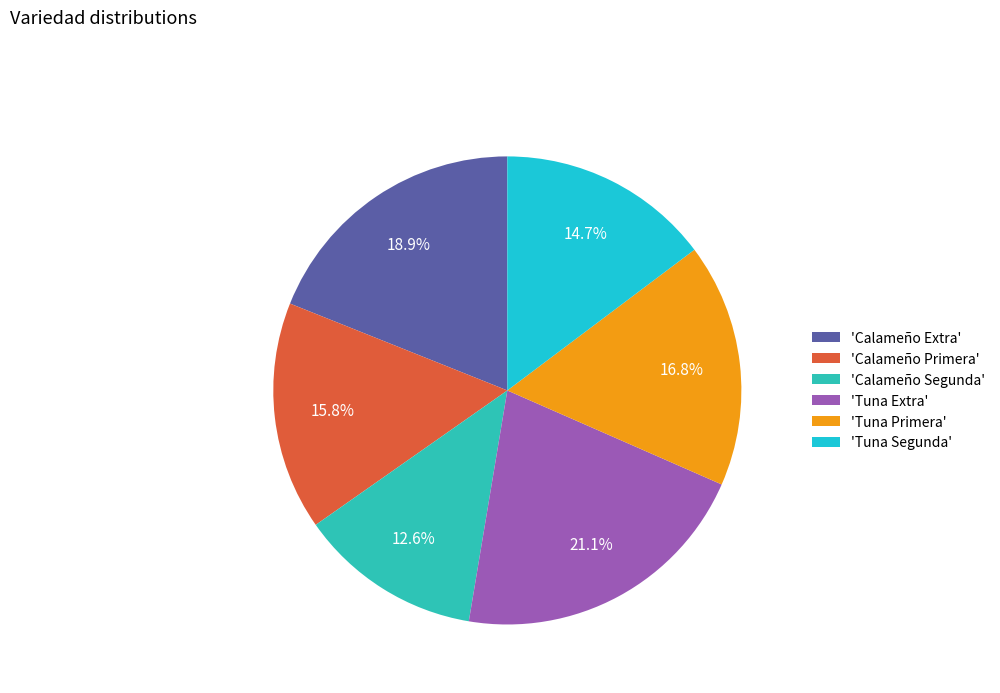

What is the smallest slice in the pie chart?

'Calameño Segunda'